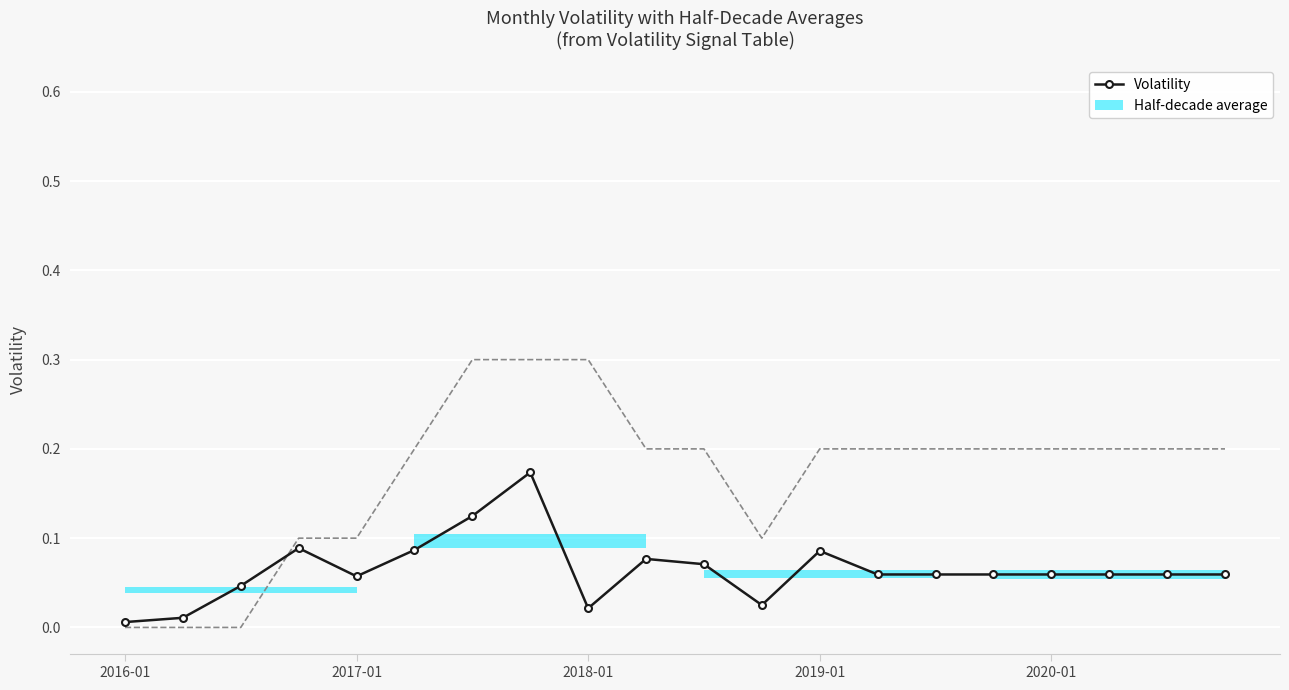

Where is the first local minimum for Volatility Last Month (scaled)?

11